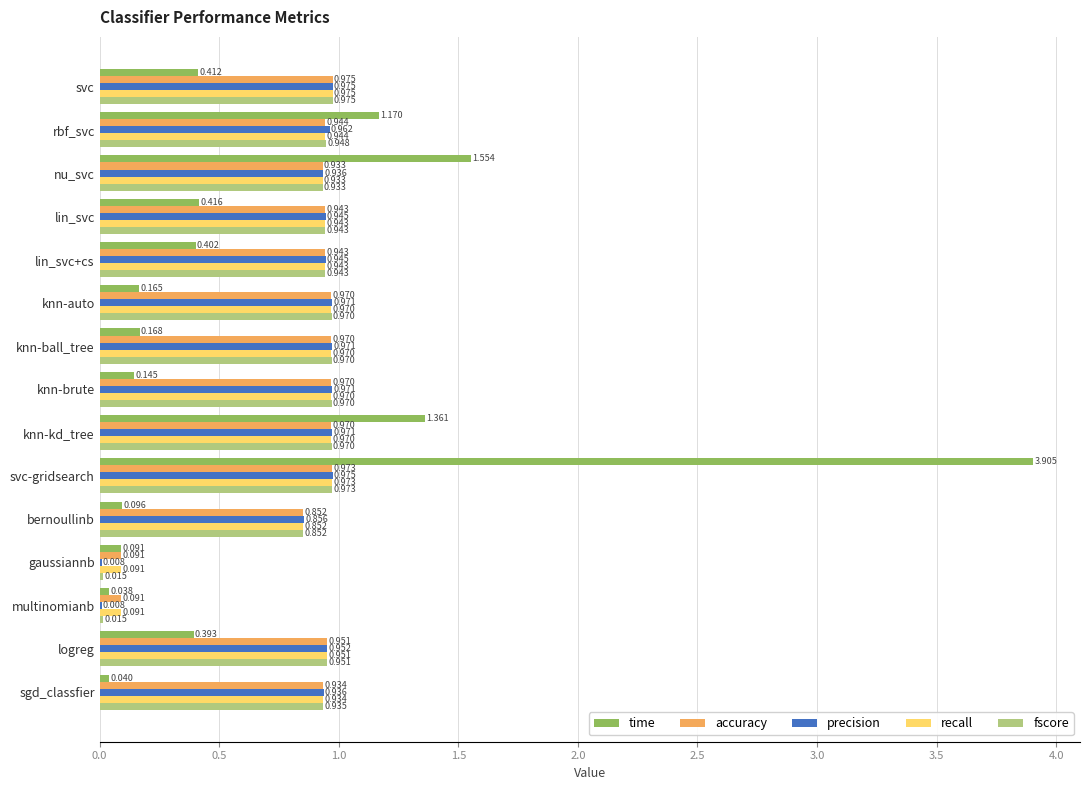

At which category is the sum across all series the highest?

svc-gridsearch